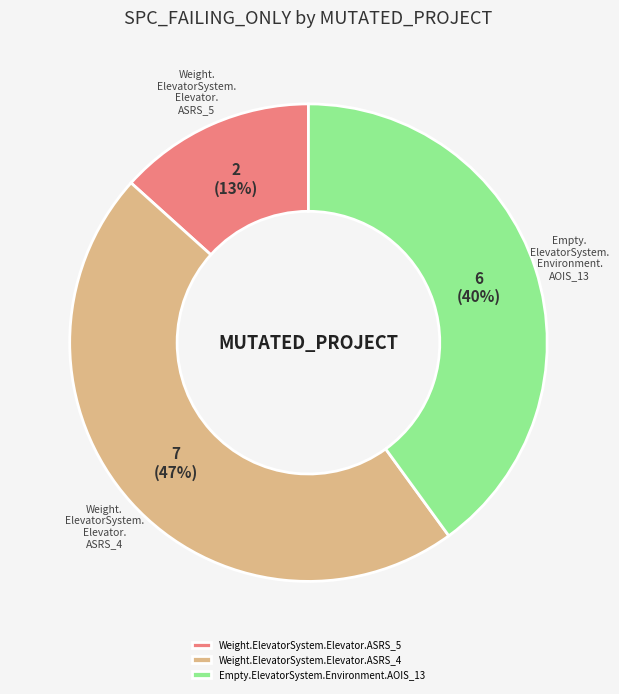

What percentage is the Weight.ElevatorSystem.Elevator.ASRS_5 slice, to the nearest percent?

13%